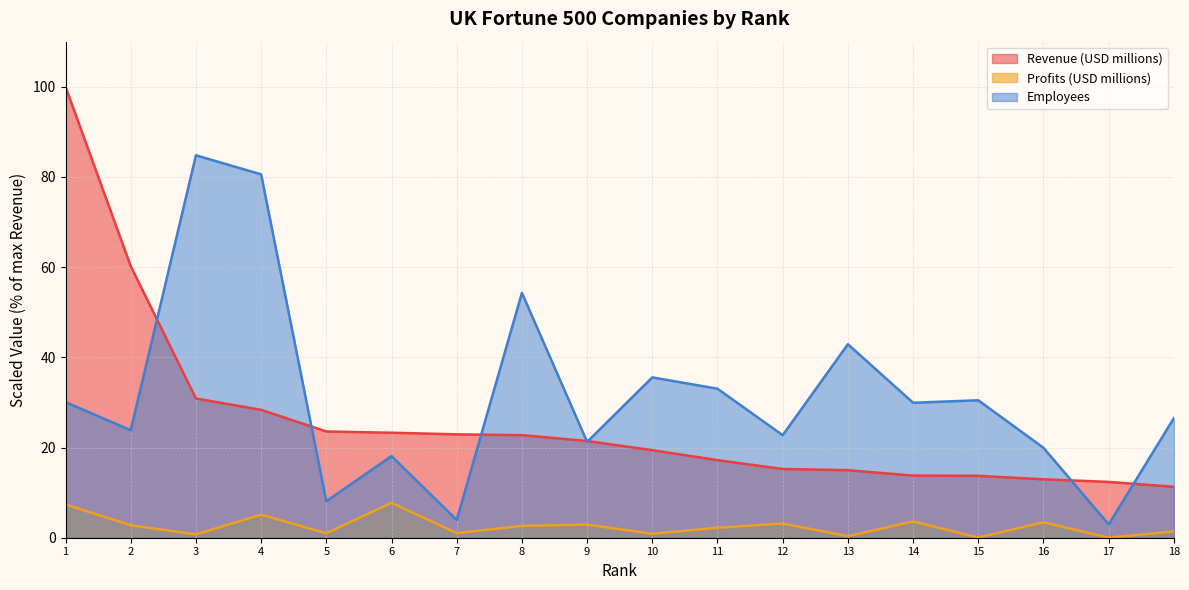

The value of Employees at 2 is 40.1. True or false?

False